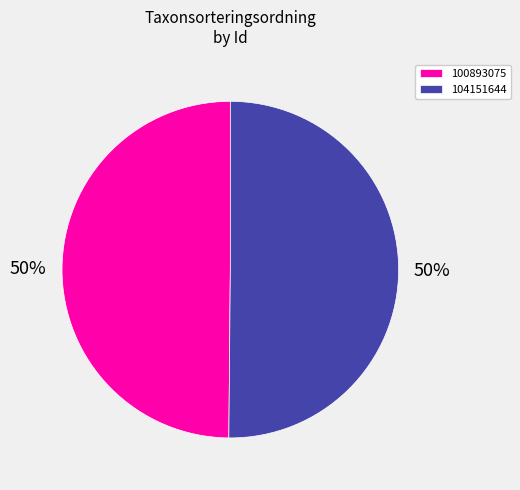

To the nearest percent, what percentage of the pie is 100893075?

50%